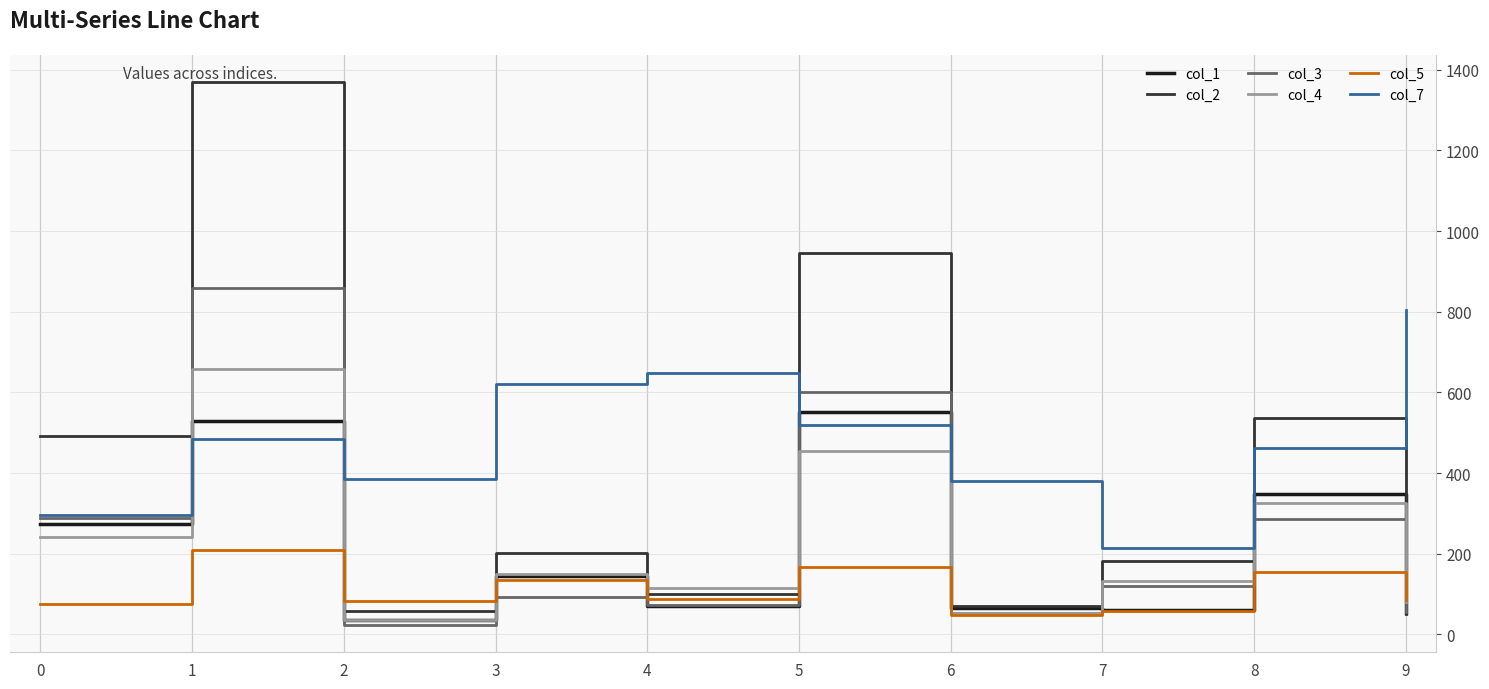

How many lines are shown in the chart?

6